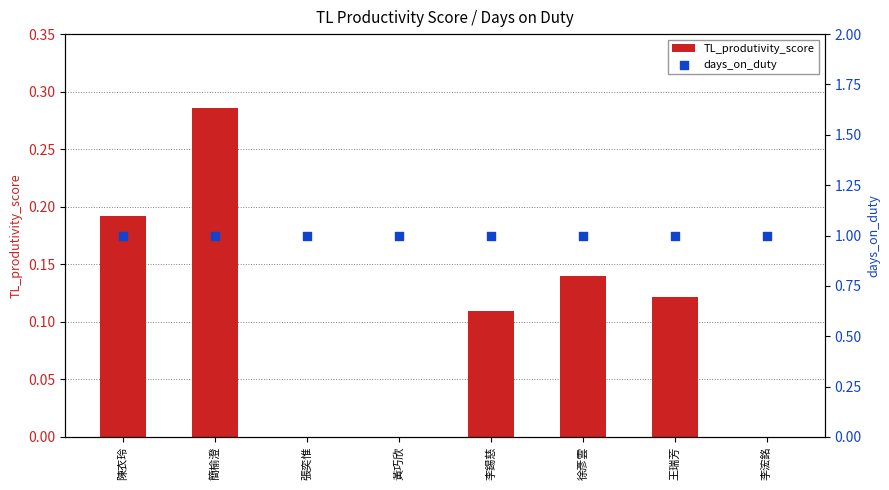

At which category is the sum across all series the highest?

簡榆澄